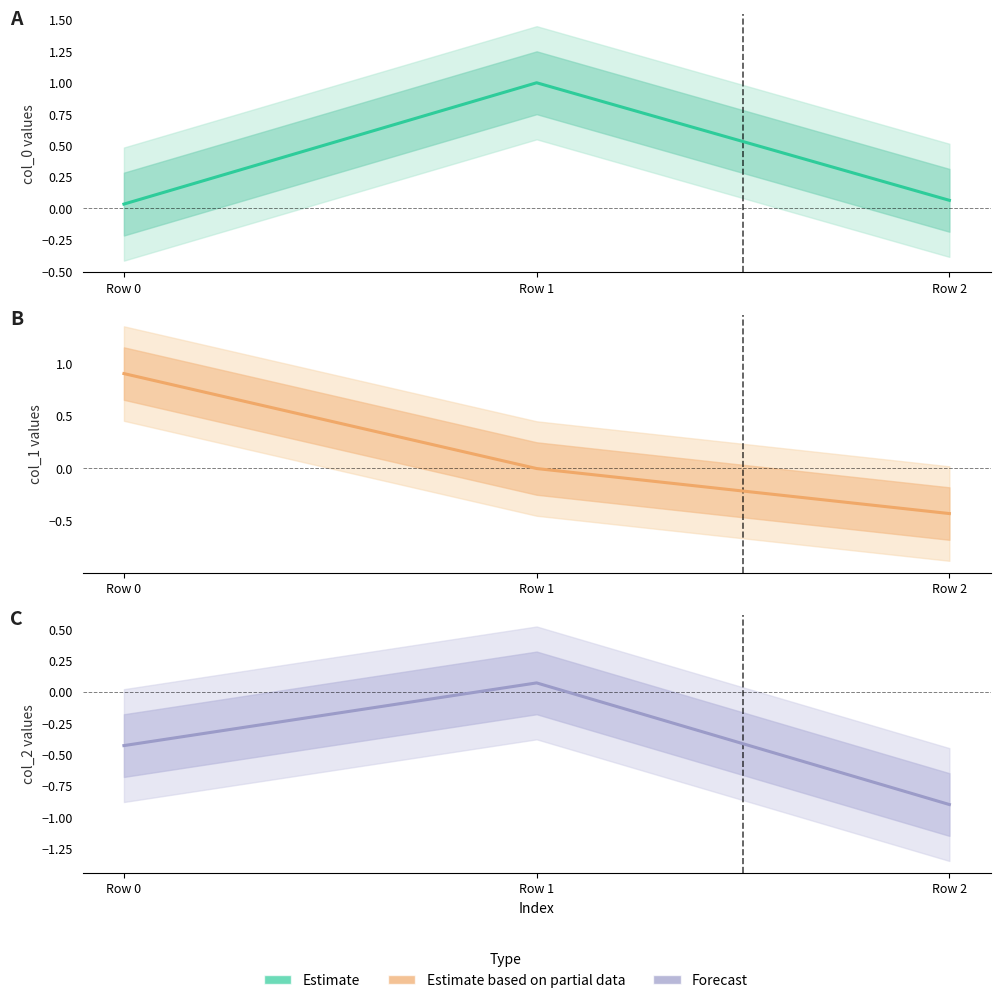

Is it true that col_2 (Forecast) equals 0.1 at Row 1?

True